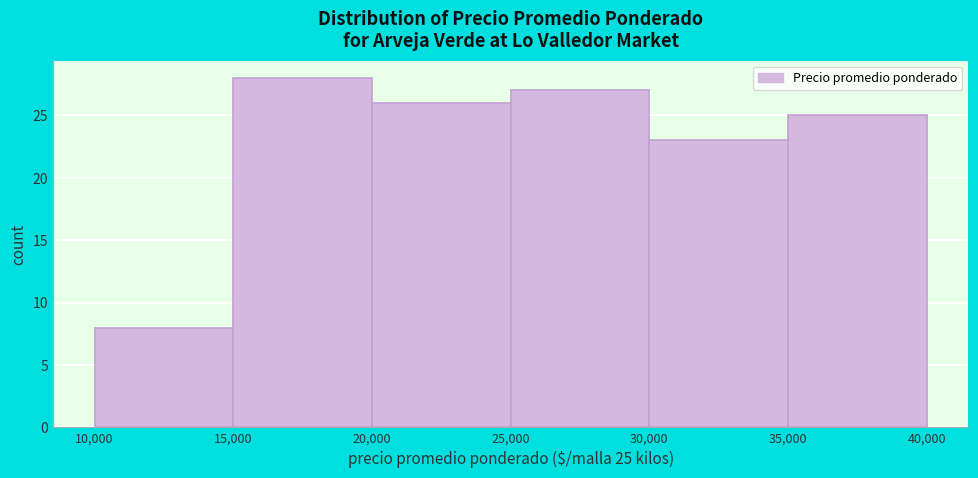

Which range on the x-axis has the tallest bar?

15,000 to 20,000